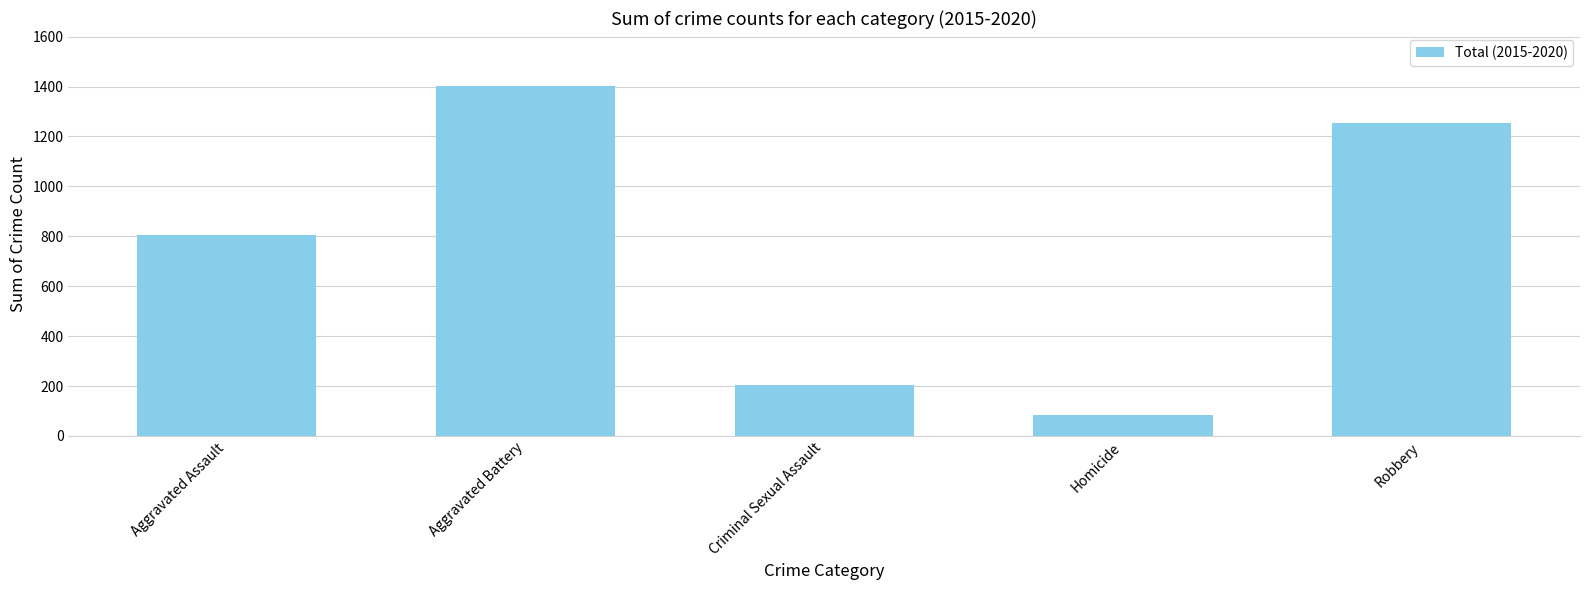

What is the sum of the values at Homicide and Criminal Sexual Assault?

291